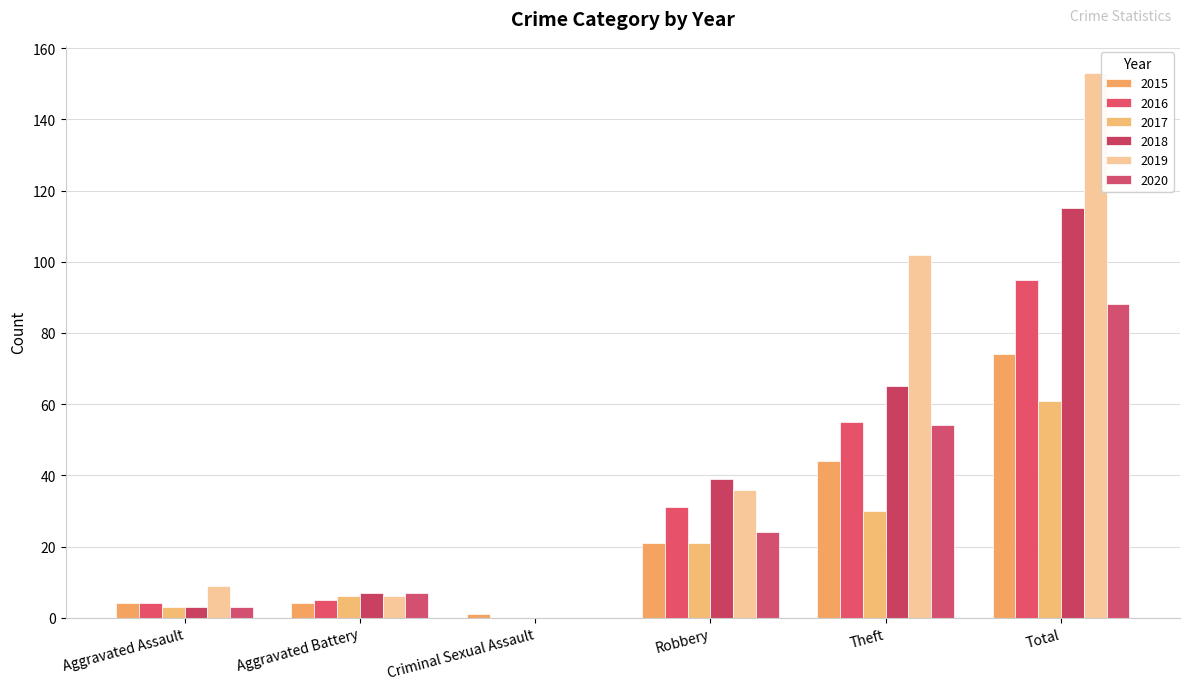

List the labels in order of 2018 value, largest first.

Total, Theft, Robbery, Aggravated Battery, Aggravated Assault, Criminal Sexual Assault